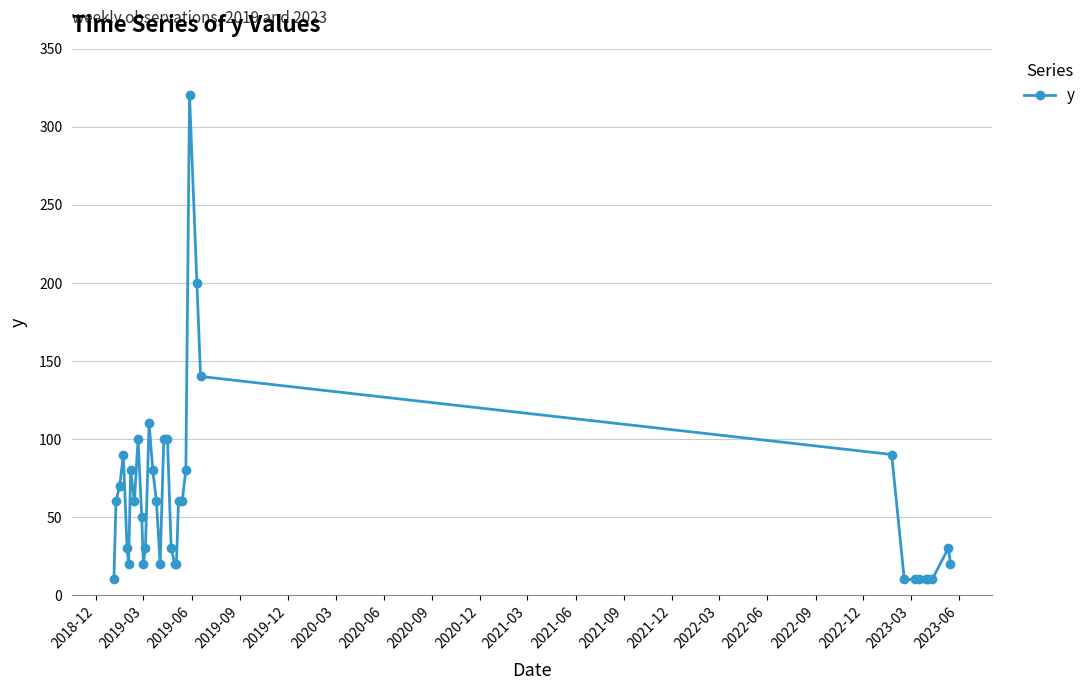

Does the chart have visible grid lines?

Yes